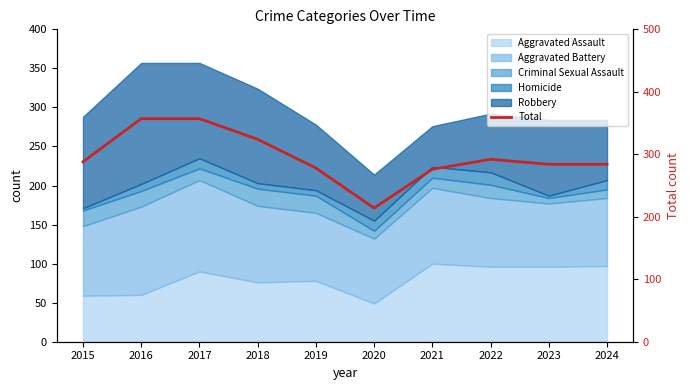

At which category does the data reach its first local valley?

2020